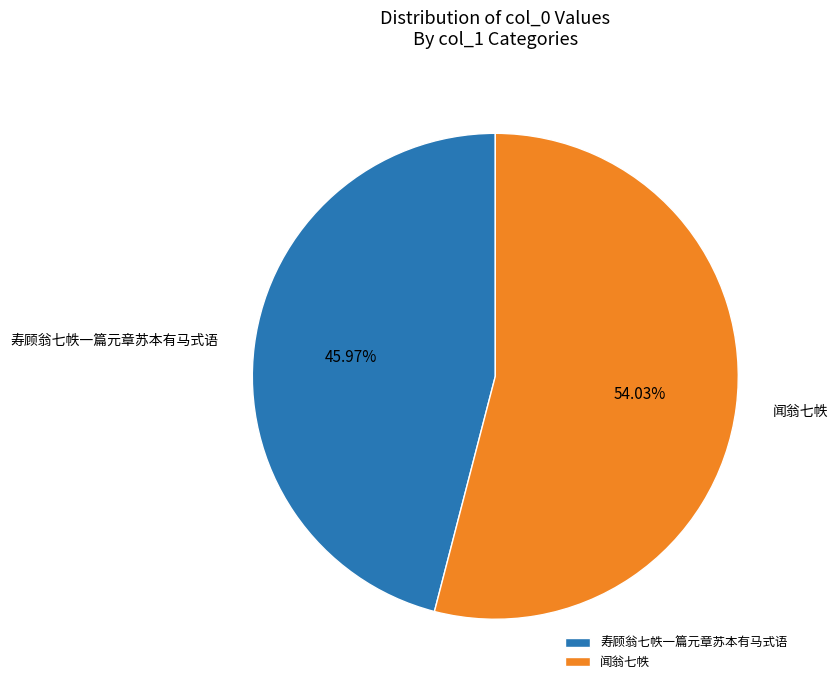

Which slice is the smallest?

寿顾翁七帙一篇元章苏本有马式语